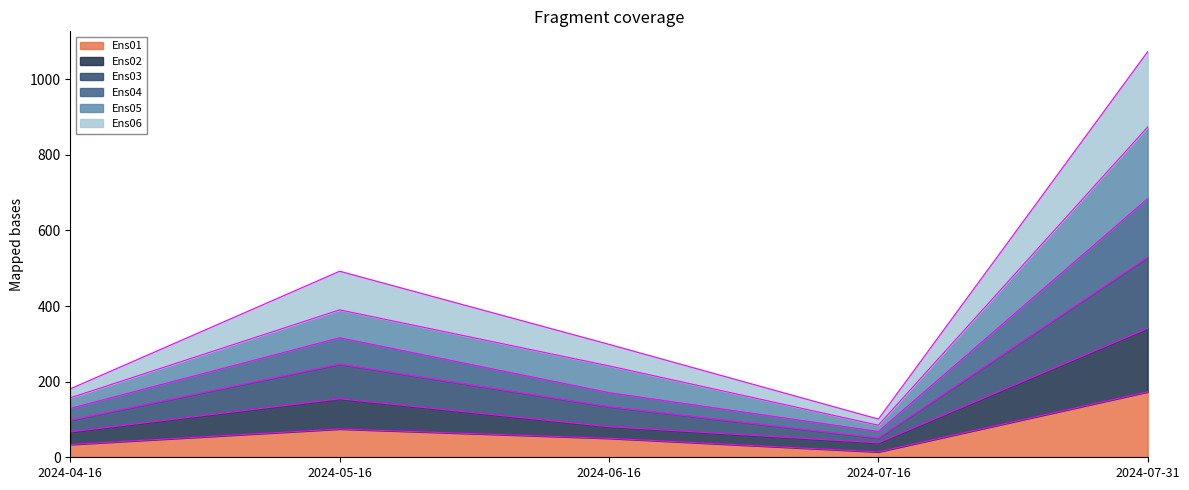

What is the maximum value shown in the chart?

1073.1